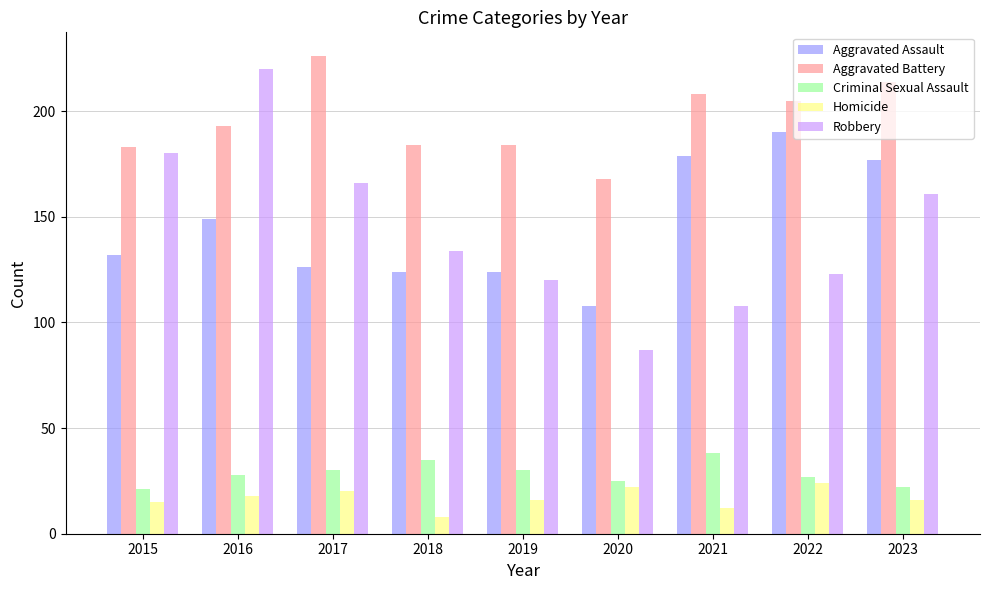

What is the sum of the Robbery values at 2015 and 2017?

346